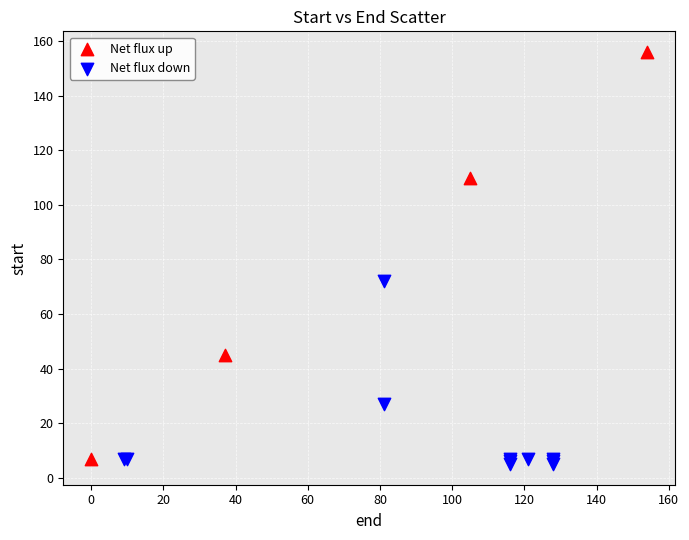

Which series has the widest spread of Y values?

Net flux up